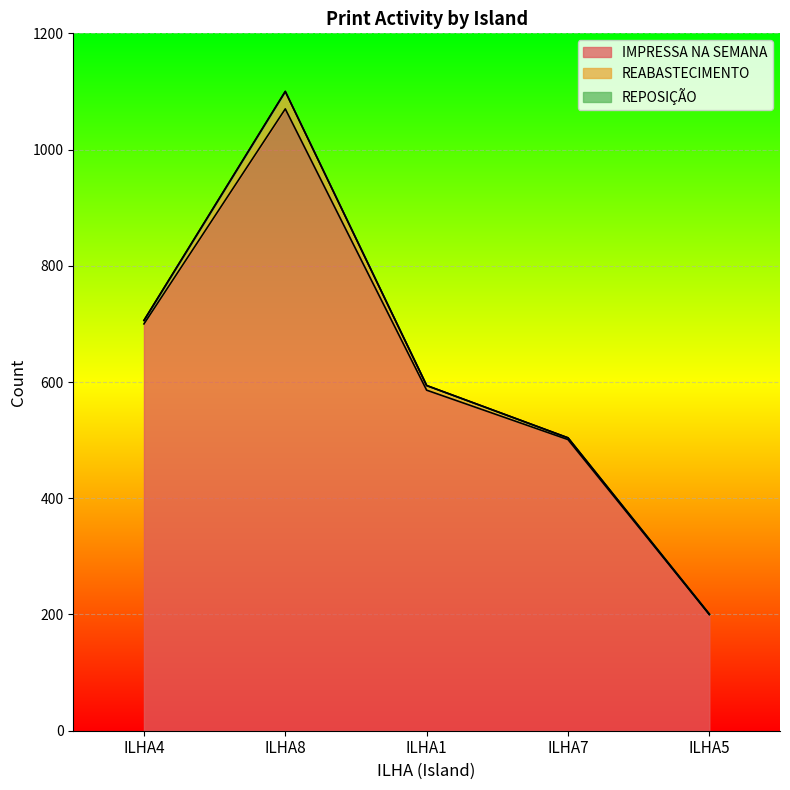

What is the label of the 1st point from the left?

ILHA4